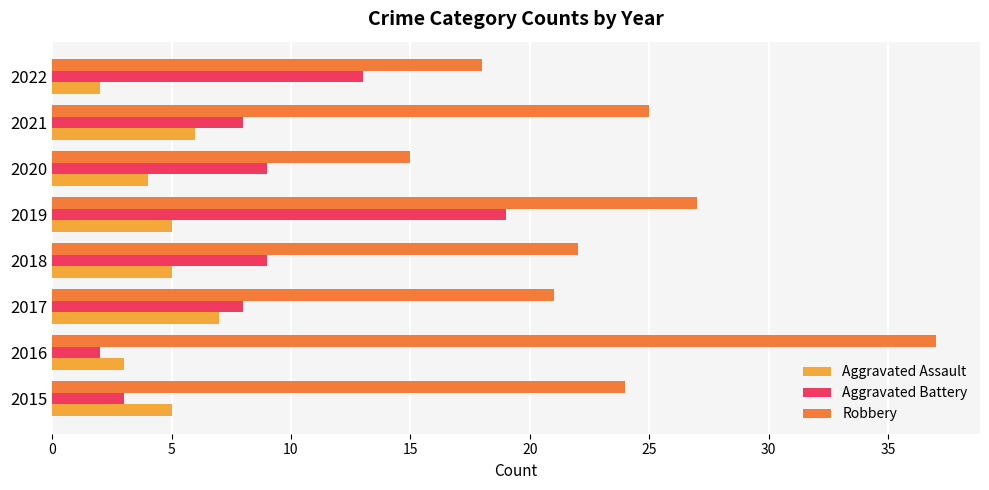

At which category is the sum across all series the highest?

2019